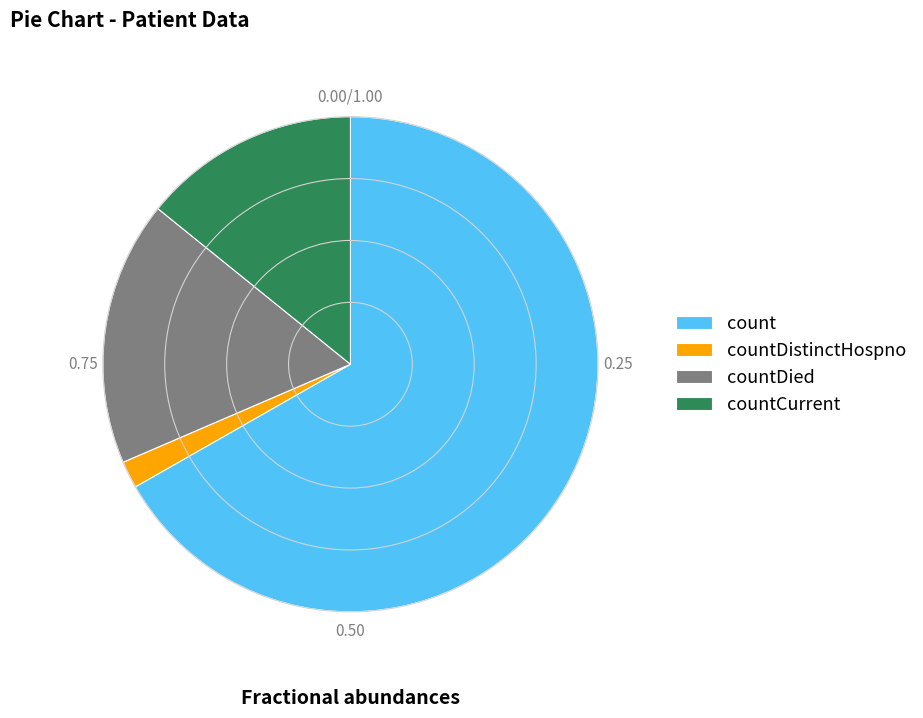

What is the ratio of the value at countCurrent to the value at countDistinctHospno?

8.0